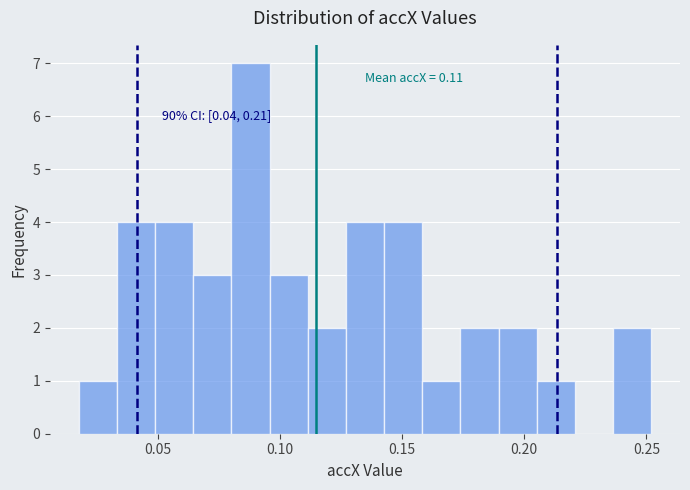

Around what value on the x-axis is the tallest bar? Give the approximate position of its centre, as read against the axis.

0.090